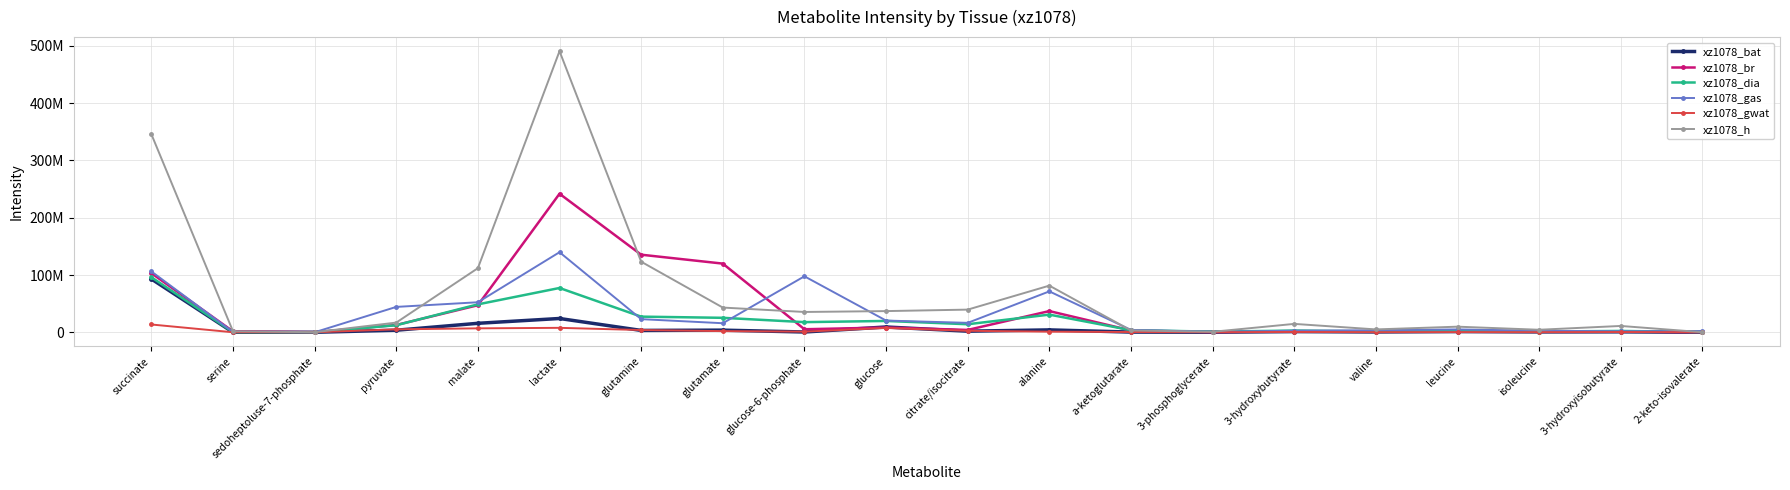

Rank the series by their maximum value, from lowest to highest.

xz1078_gwat, xz1078_bat, xz1078_dia, xz1078_gas, xz1078_br, xz1078_h